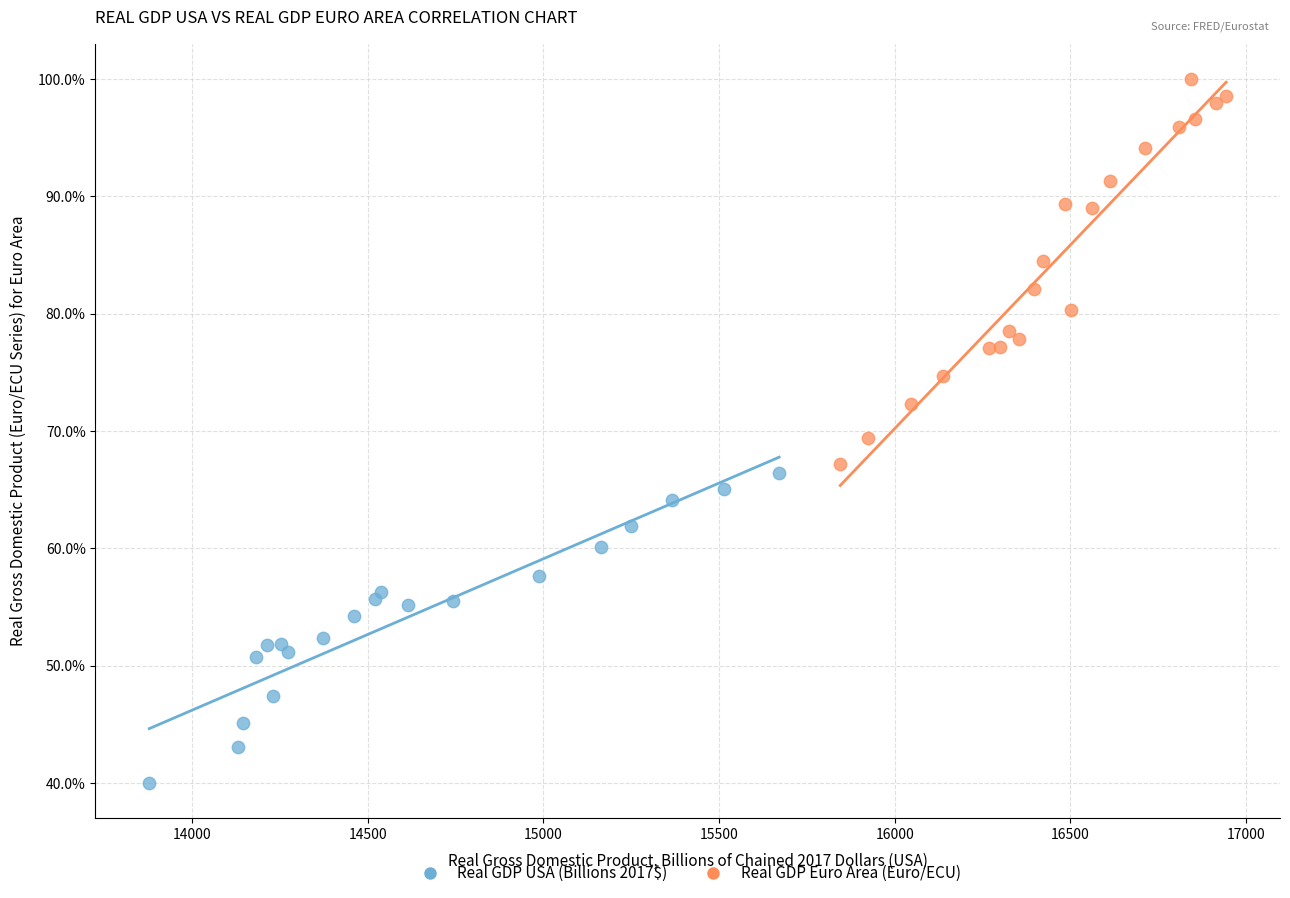

Which series has the largest Y range (max minus min)?

Real GDP Euro Area (Euro/ECU)